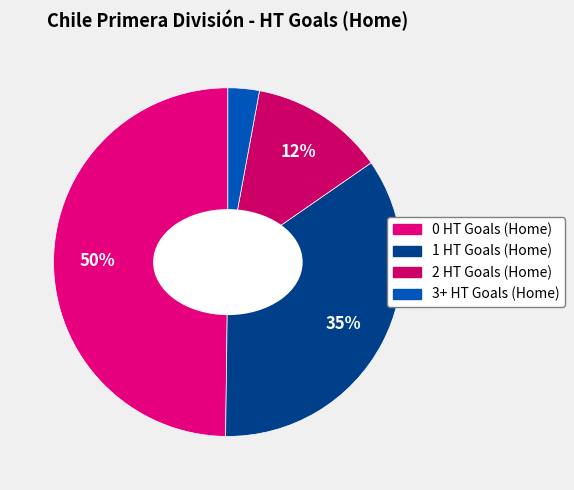

Is there any slice that represents more than half of the pie?

No